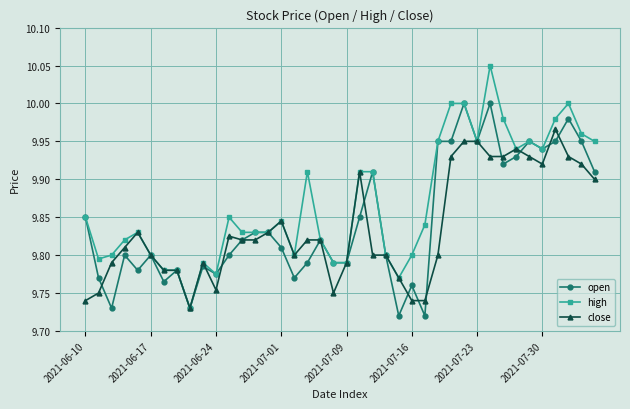

True or false: high has more than 2 interior local peaks.

True